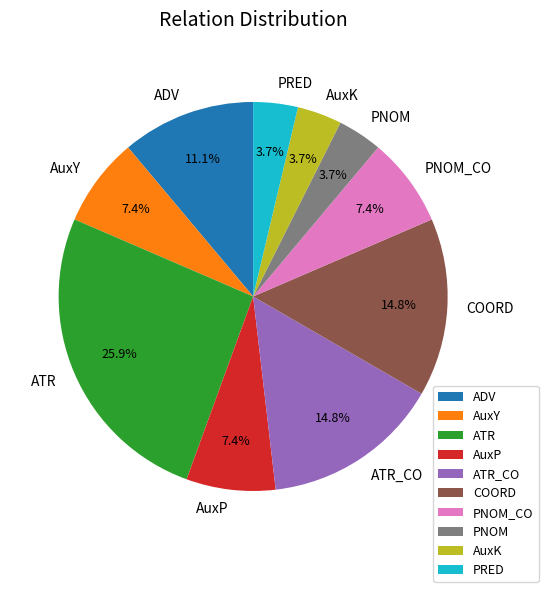

Does PNOM represent more than half of the total?

No